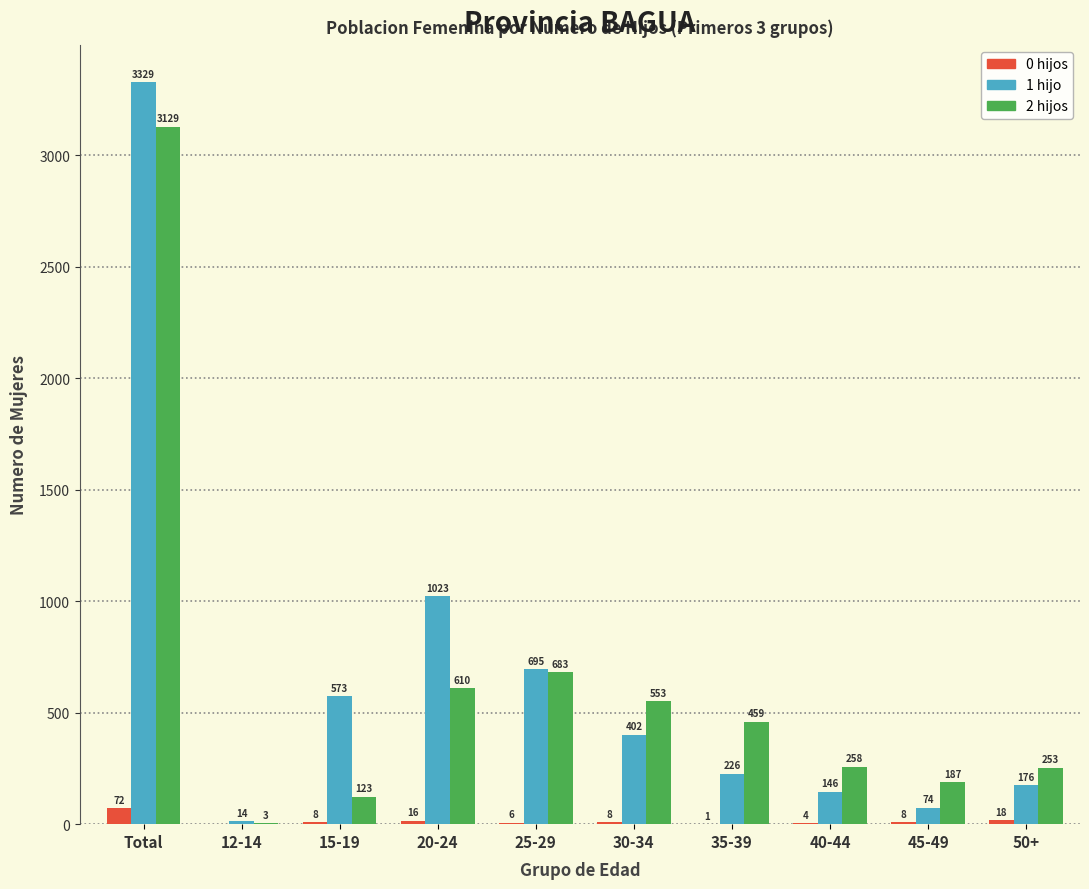

Reading left to right, list all the values displayed in this chart.

0 hijos: Total=72	12-14=0	15-19=8	20-24=16	25-29=6	30-34=8	35-39=1	40-44=4	45-49=8	50+=18
1 hijo: Total=3329	12-14=14	15-19=573	20-24=1023	25-29=695	30-34=402	35-39=226	40-44=146	45-49=74	50+=176
2 hijos: Total=3129	12-14=3	15-19=123	20-24=610	25-29=683	30-34=553	35-39=459	40-44=258	45-49=187	50+=253